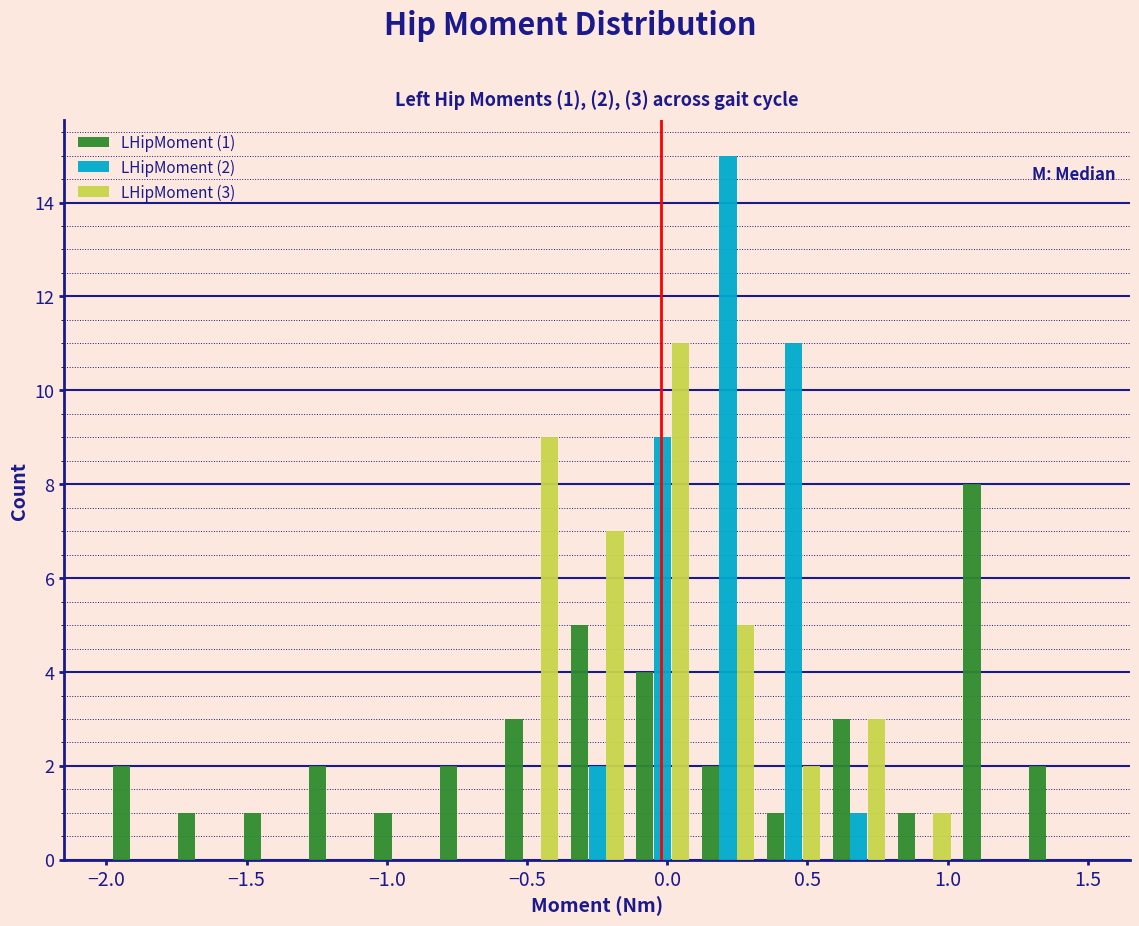

In the LHipMoment (1) series, which range on the x-axis has the tallest bar?

1.05 to 1.25